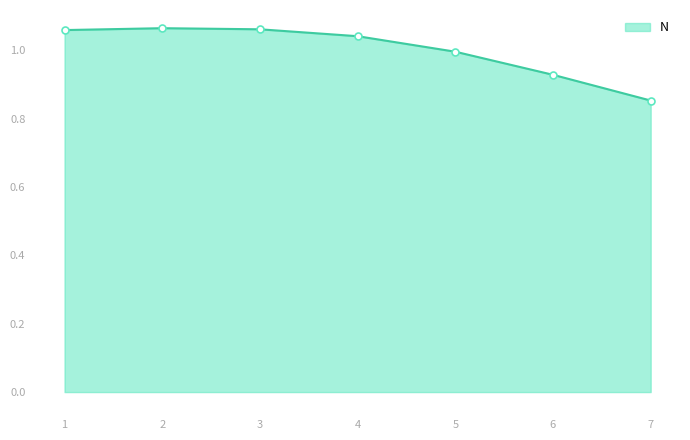

True or false: the data shows 0.5 at 5.

False